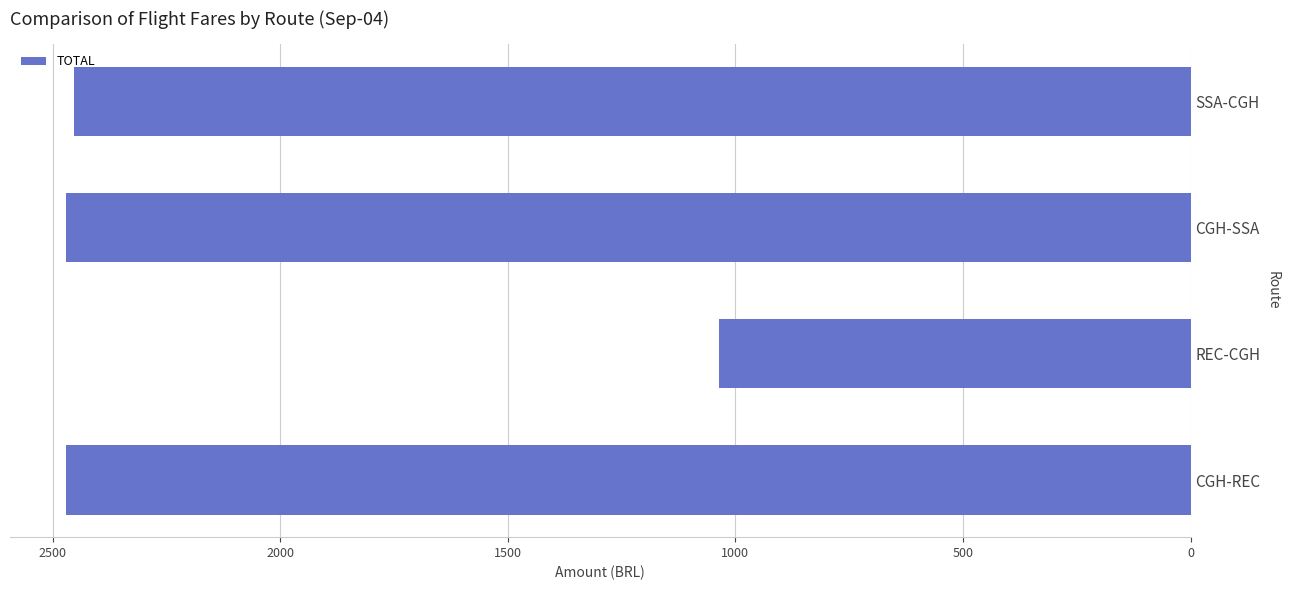

What is the ratio of the value at REC-CGH to the value at CGH-REC?

0.4